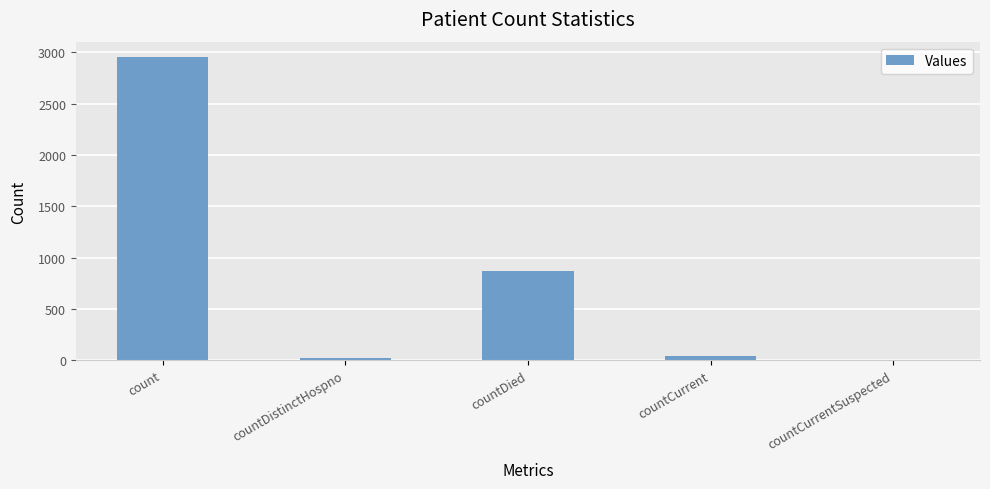

At which label does the data first exceed 39?

count